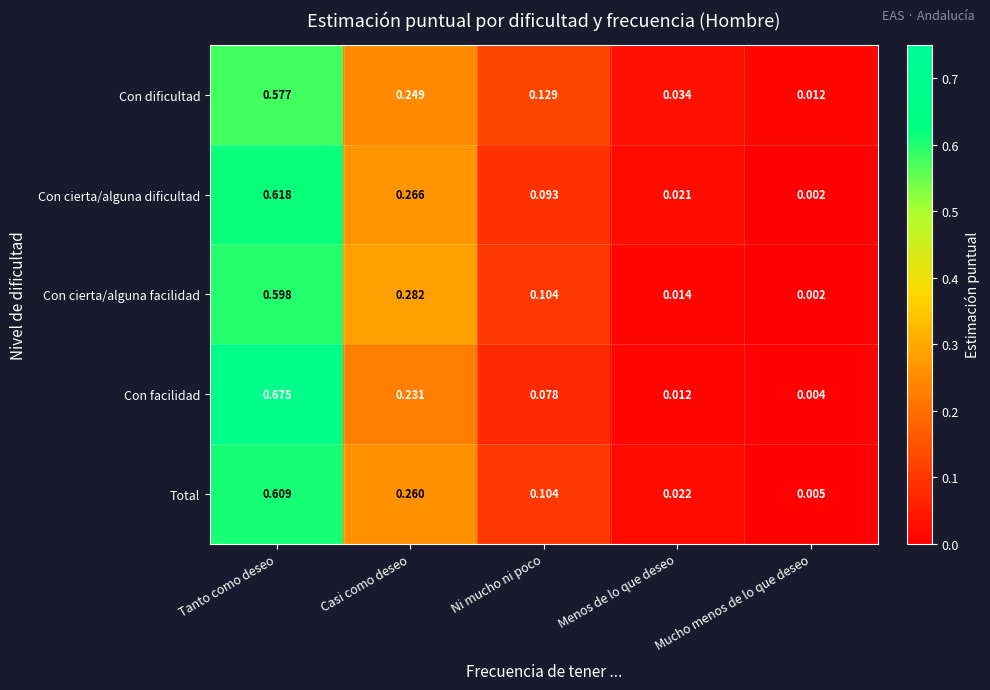

Count the number of categories in the chart.

5